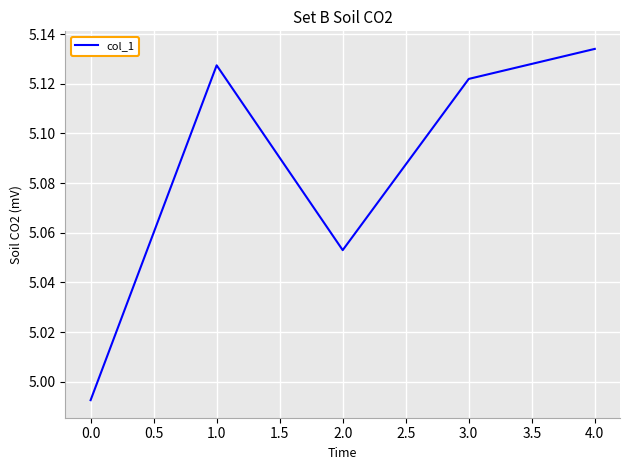

At which category does the data reach its first local valley?

2.0